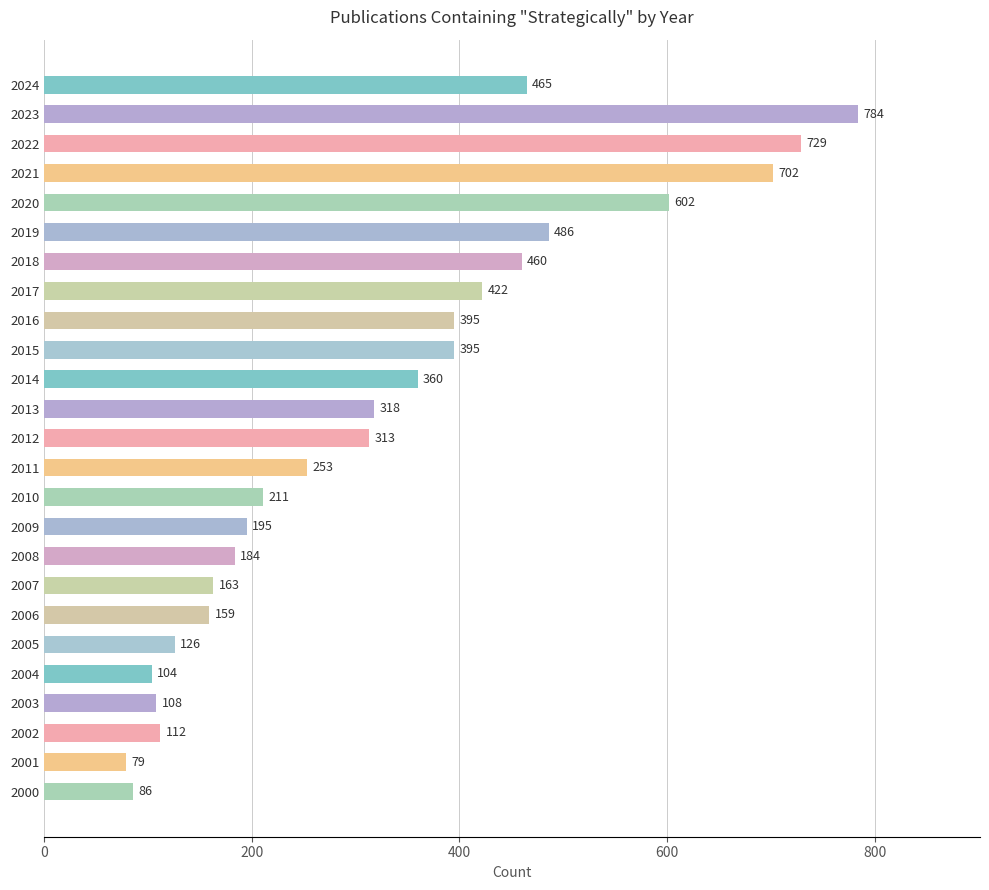

Which label corresponds to the largest value in the chart?

2023